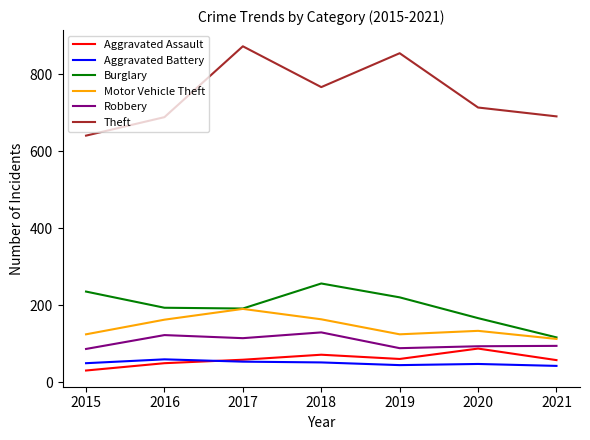

At which category does Aggravated Assault reach its first local peak?

2018